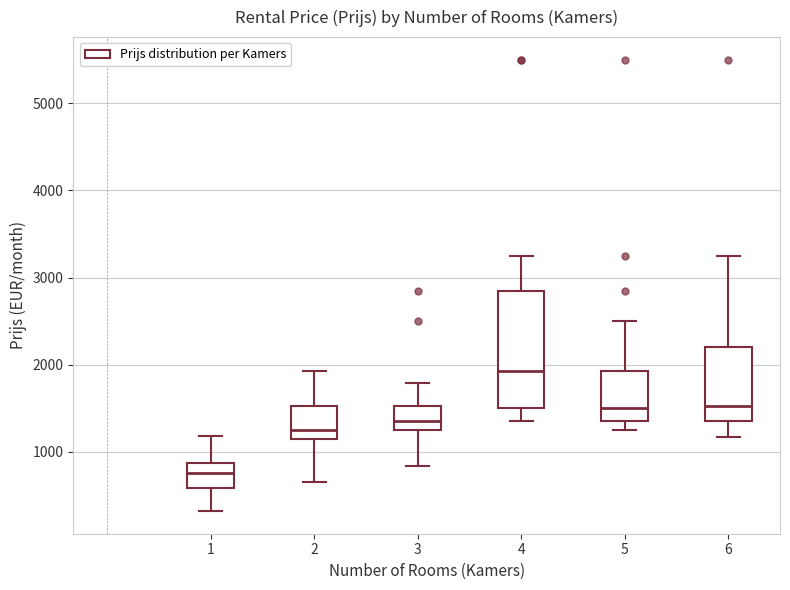

Which box is the tallest, from its lower edge to its upper edge?

4